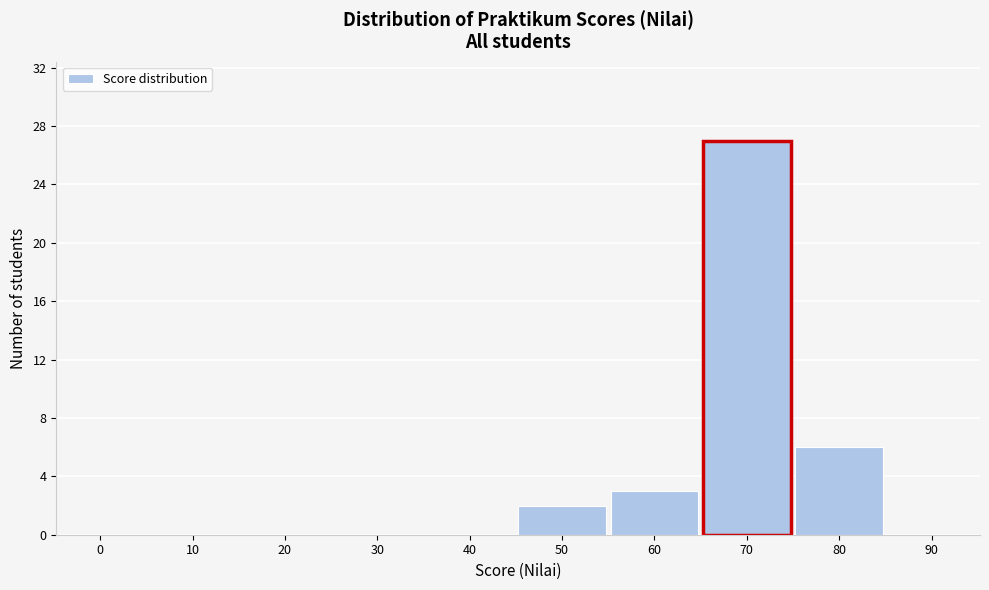

Reading right to left, what are all the values shown in this chart?

90=0	80=6	70=27	60=3	50=2	40=0	30=0	20=0	10=0	0=0